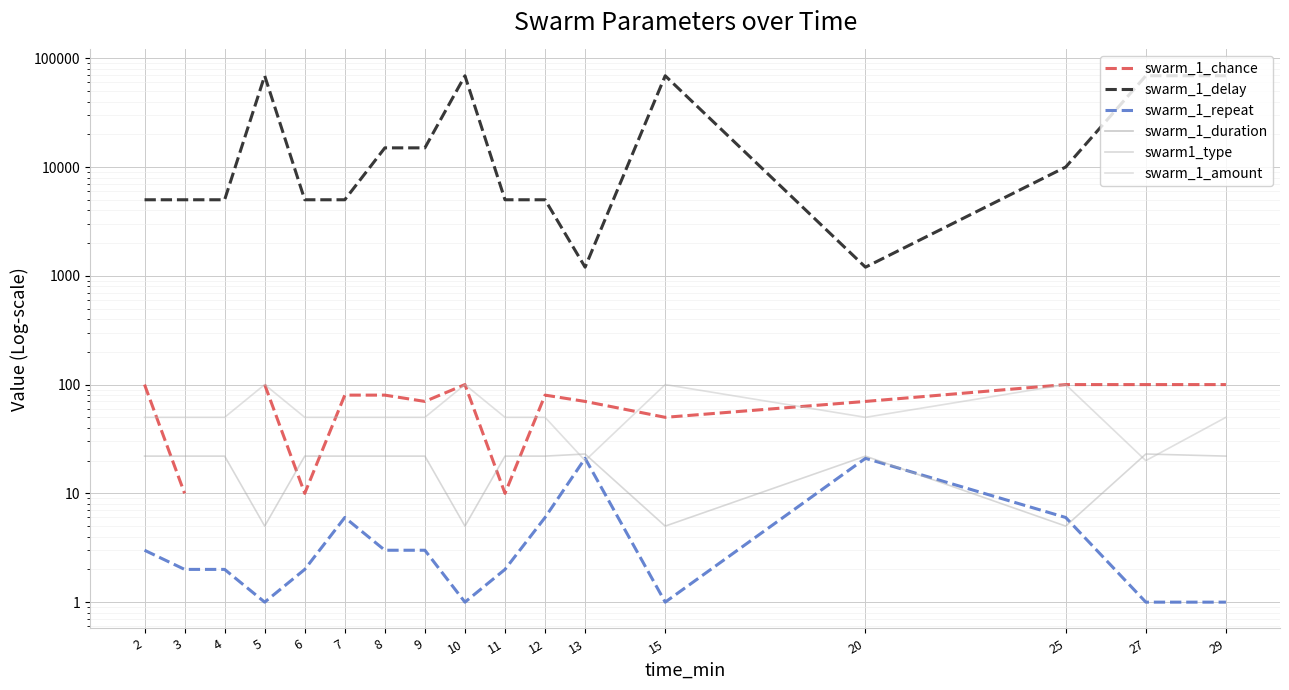

How many lines are shown in the chart?

6